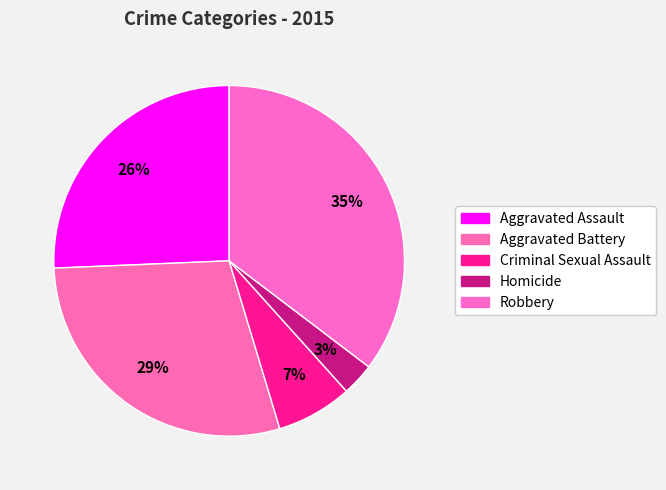

Does Aggravated Battery account for over 50% of the chart?

No